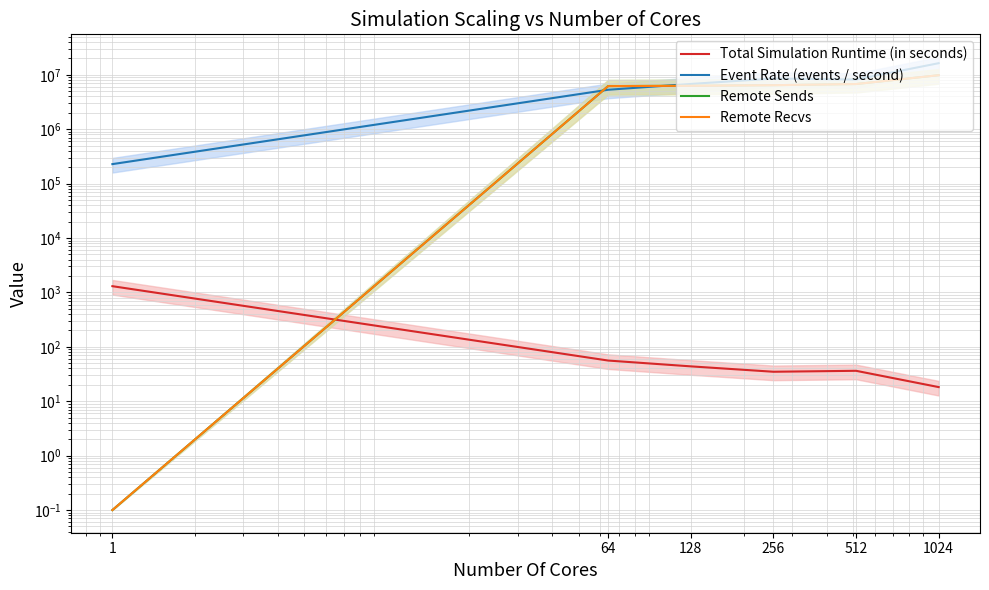

Which series has the largest range (max minus min)?

Event Rate (events / second)